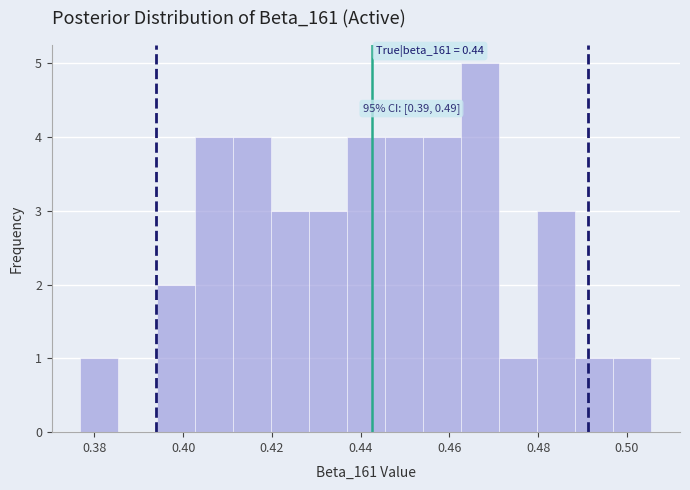

Over which range of the x-axis is the bar tallest?

0.462 to 0.472